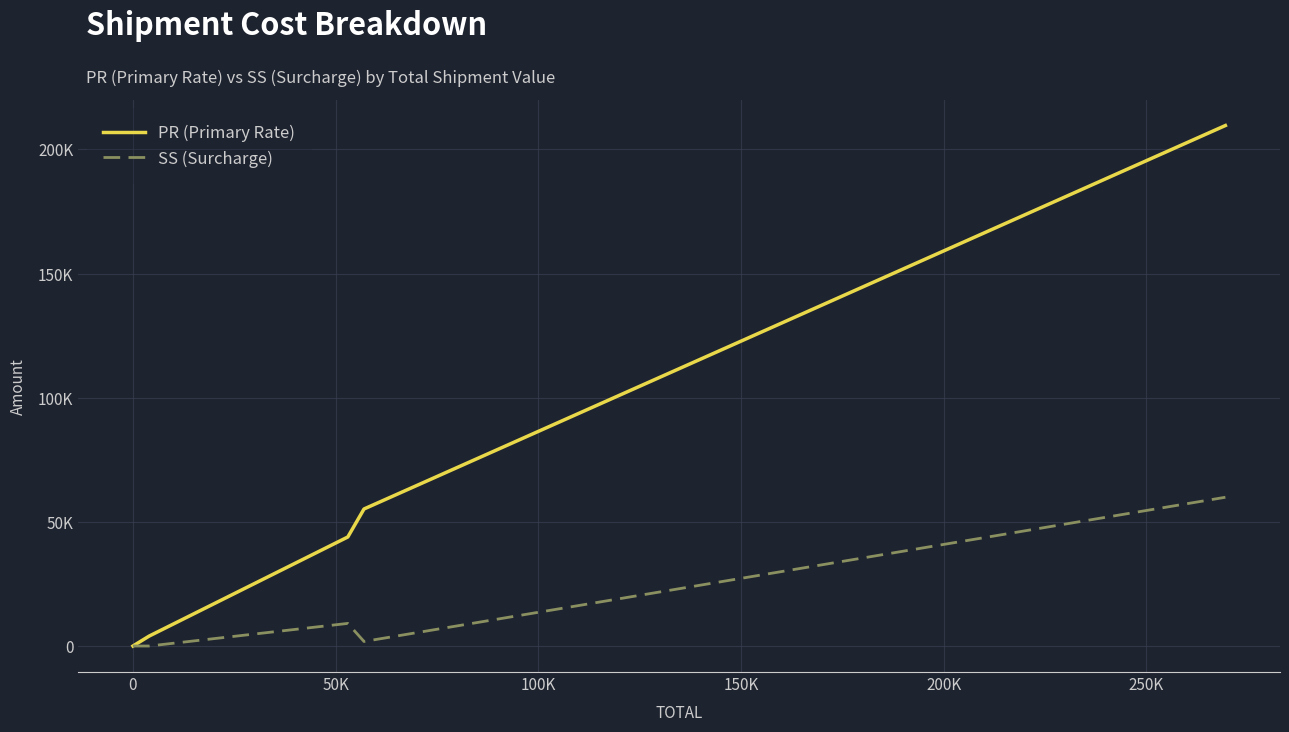

Does the chart display data point markers on the line(s)?

No